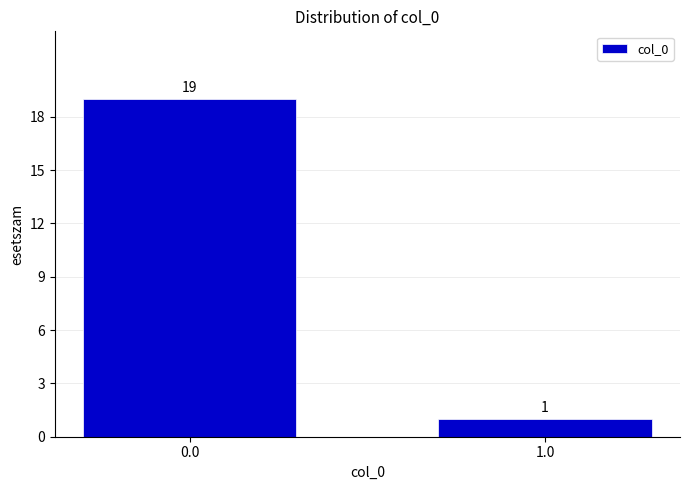

Reading left to right, list all the values displayed in this chart.

19	1